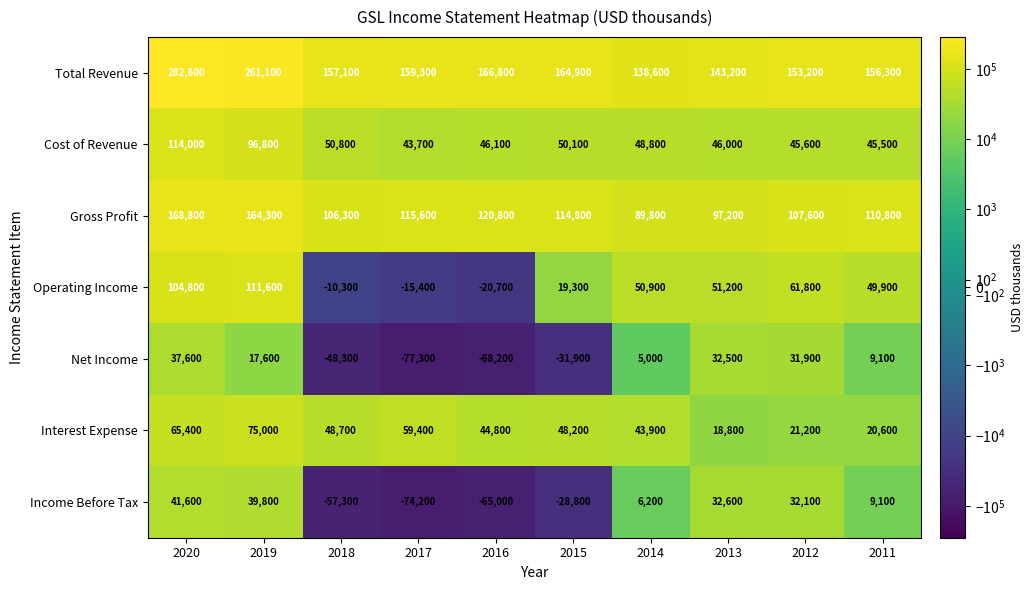

What is the spread (max minus min) of values at 2011?

147200